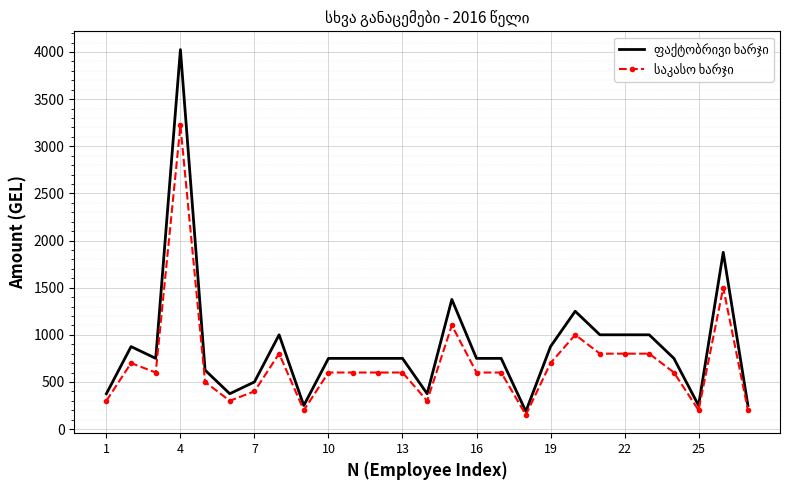

What is the greatest value displayed?

4025.0